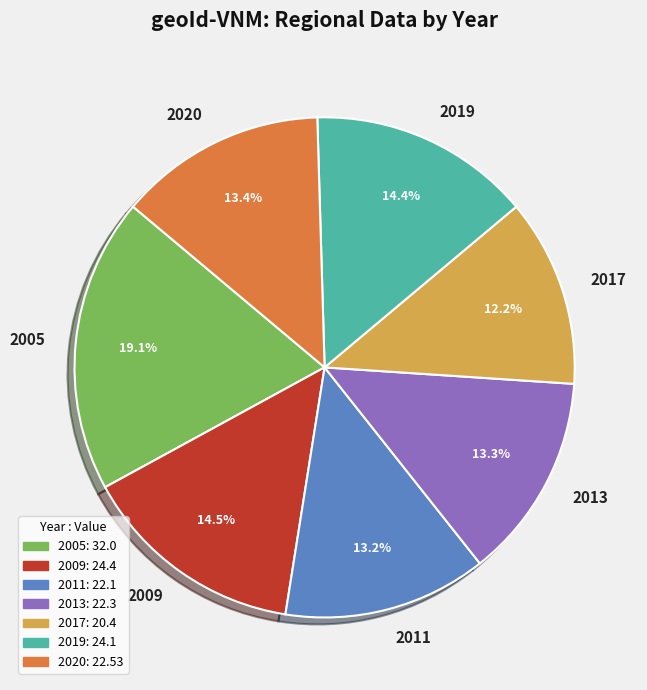

To the nearest percent, what is the average slice percentage?

14%